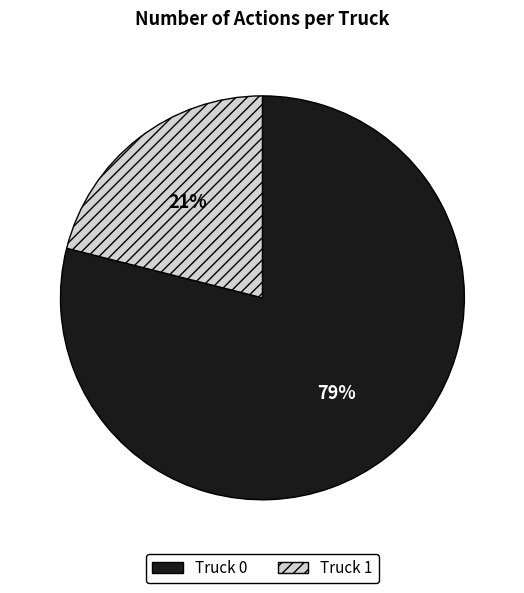

How many slices are in this pie chart?

2